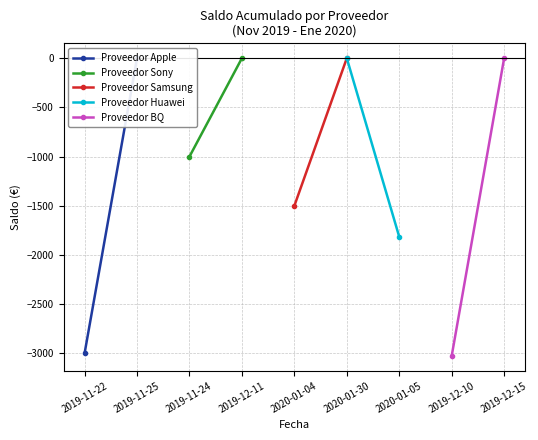

What is the sum of all Proveedor Sony values?

-1000